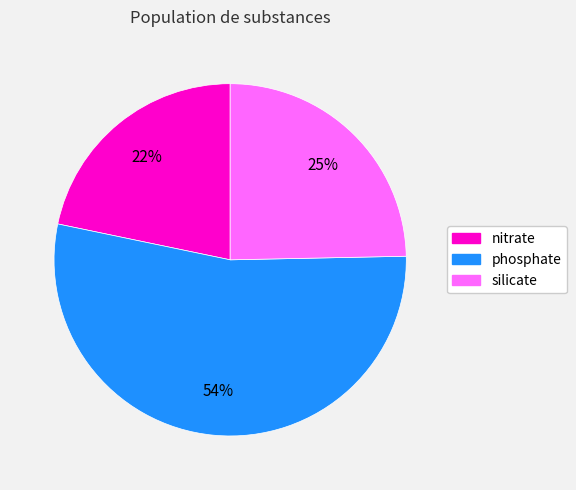

Count the number of slices in the pie.

3